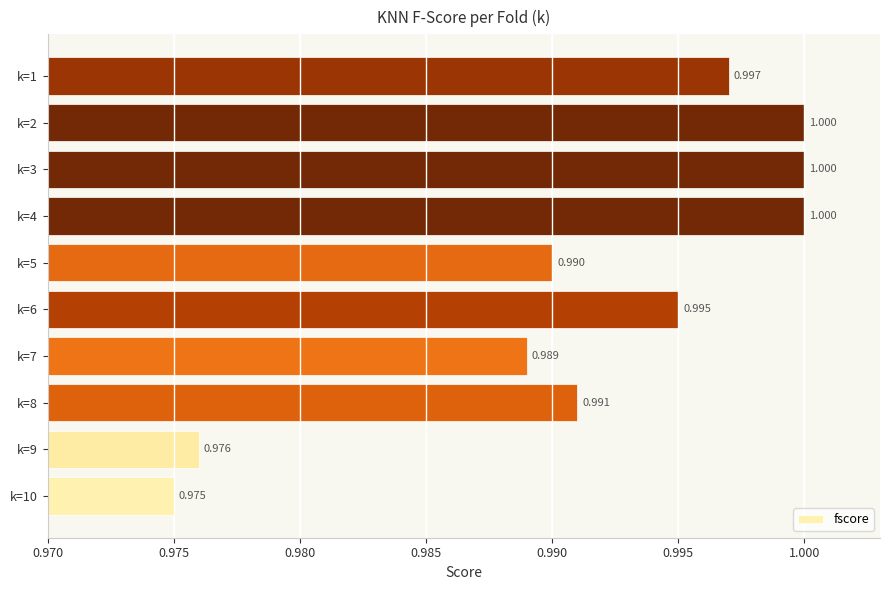

How many bars are there in total?

10